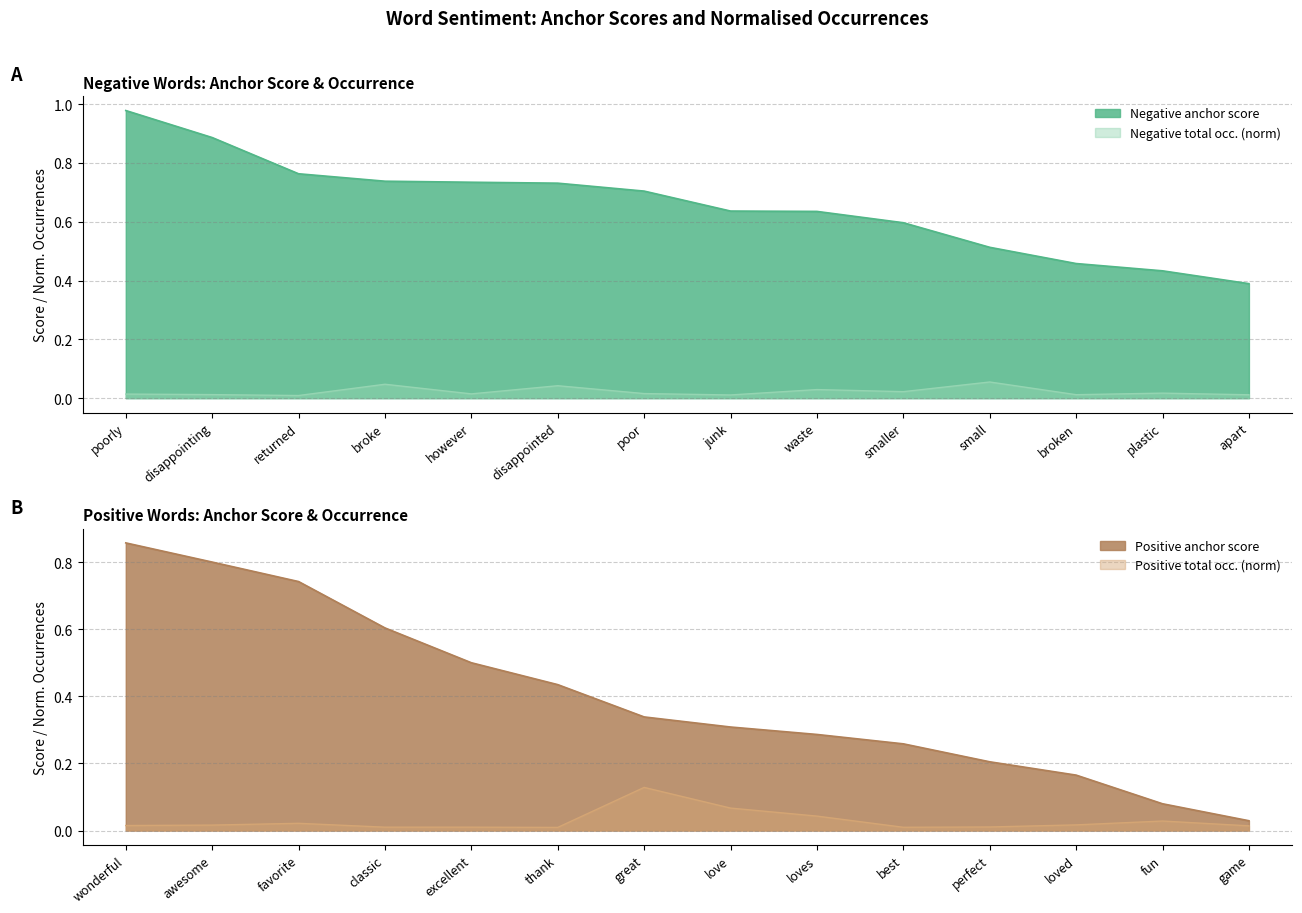

At how many categories does at least one series exceed 0?

14